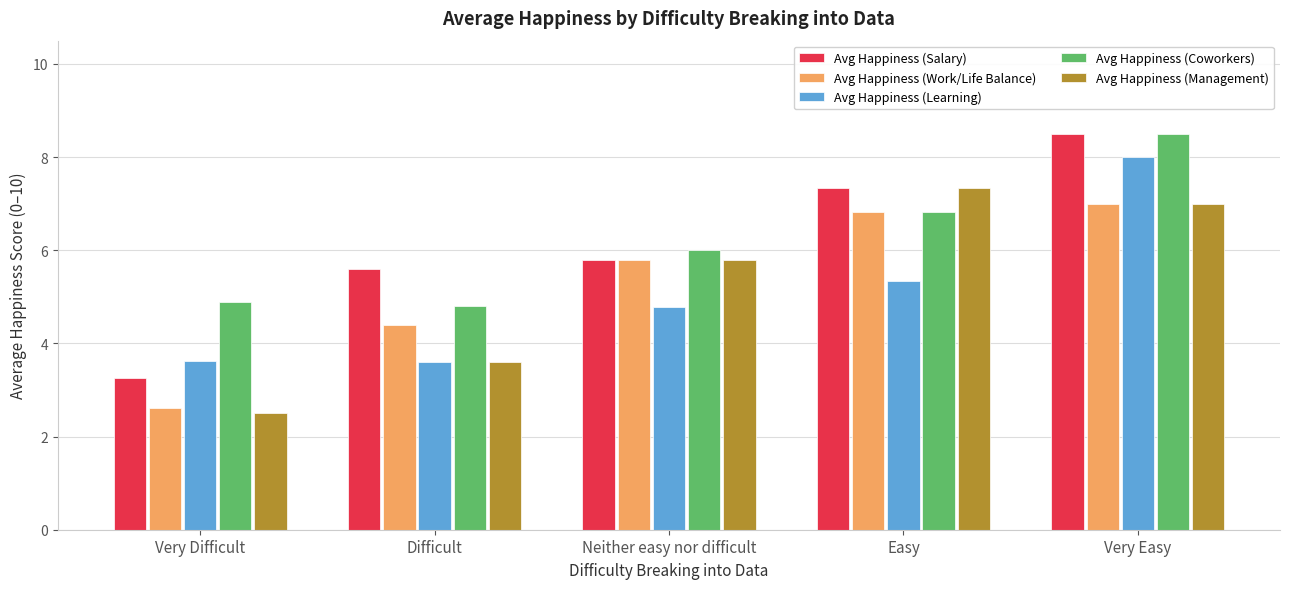

At which category is the sum across all series the highest?

Very Easy